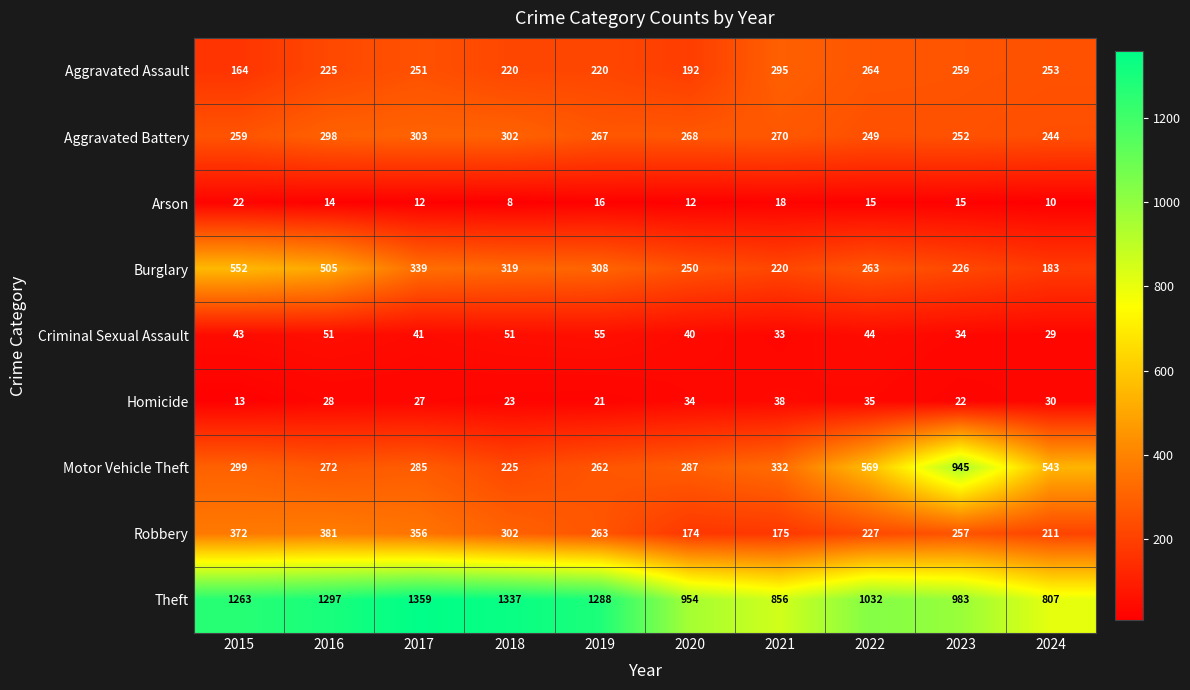

Is it true that Robbery equals 372 at 2015?

True